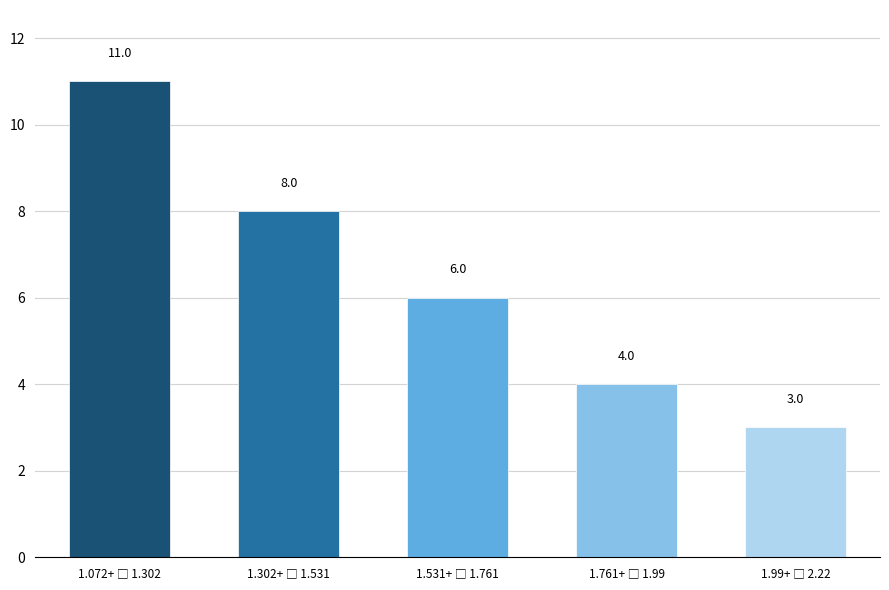

What is the value of the 1st bar from the left?

11